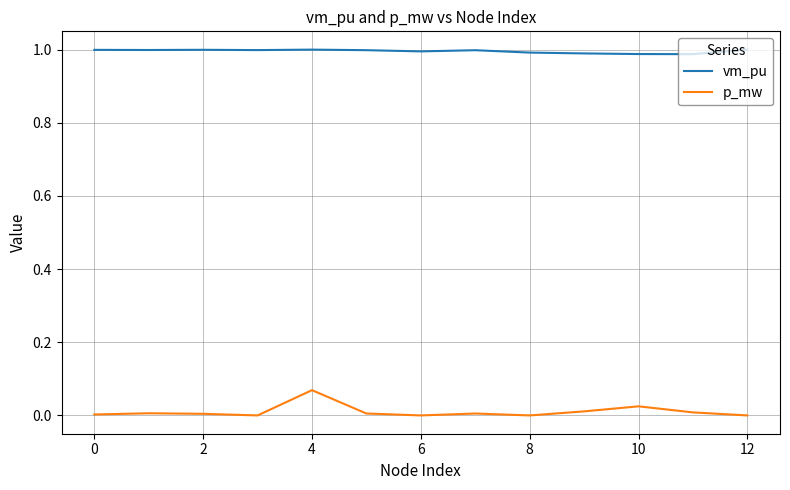

List the series in order of their overall mean, lowest first.

p_mw, vm_pu